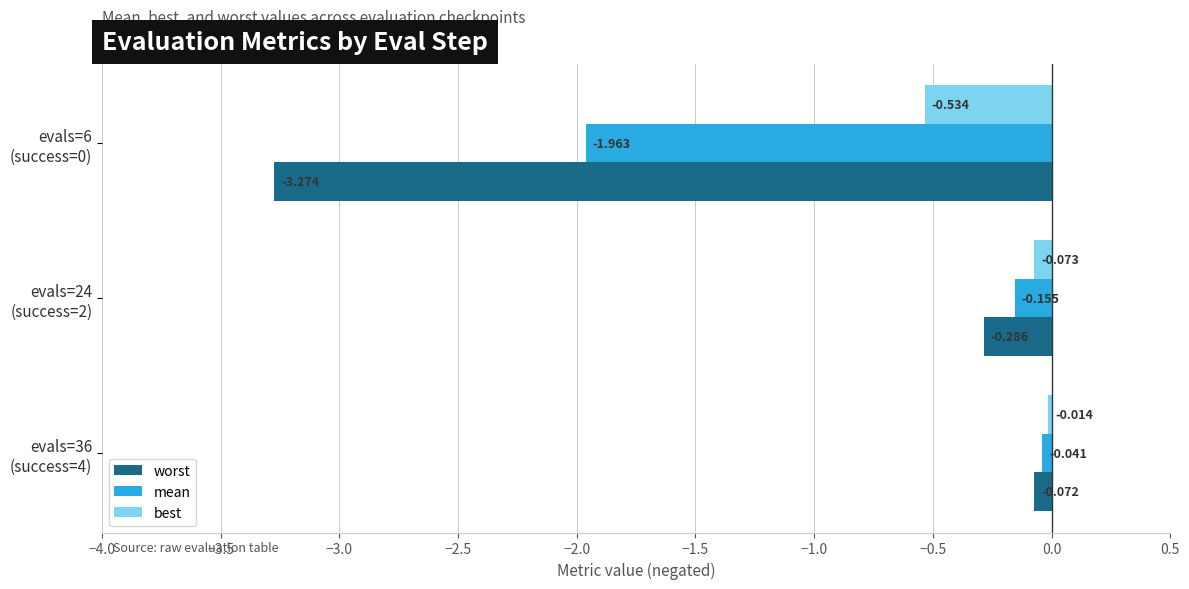

Rank the series by their maximum value, from lowest to highest.

worst, mean, best